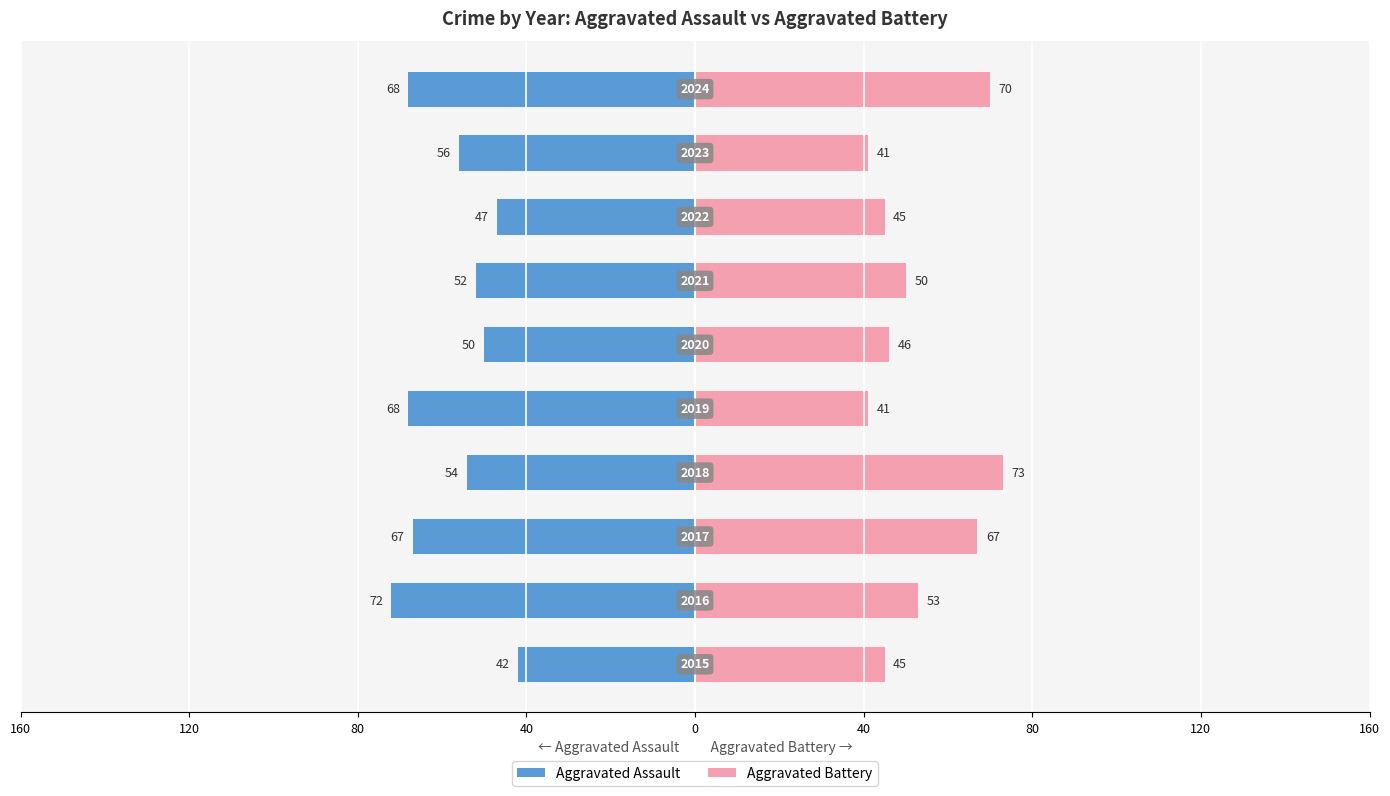

Is the value of Aggravated Assault at 80 greater than the value of Aggravated Battery at 0?

No